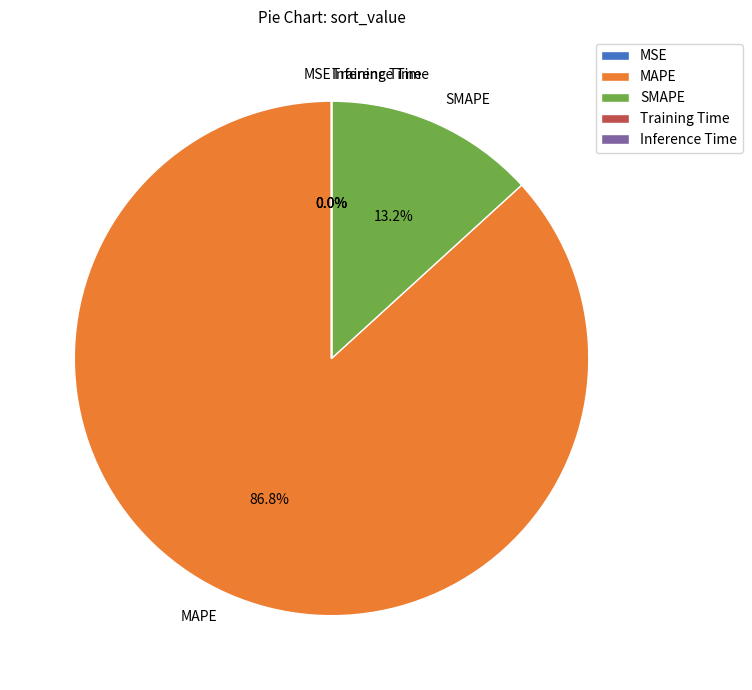

True or false: SMAPE accounts for 6% of the total.

False